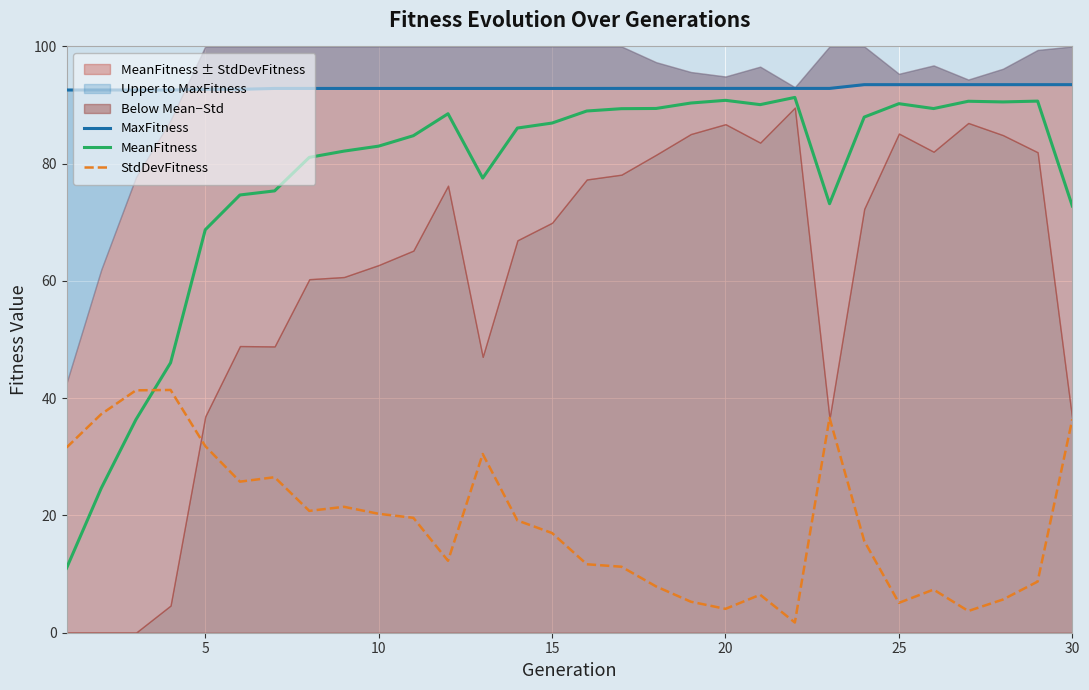

Which series has the largest total across all categories?

MaxFitness